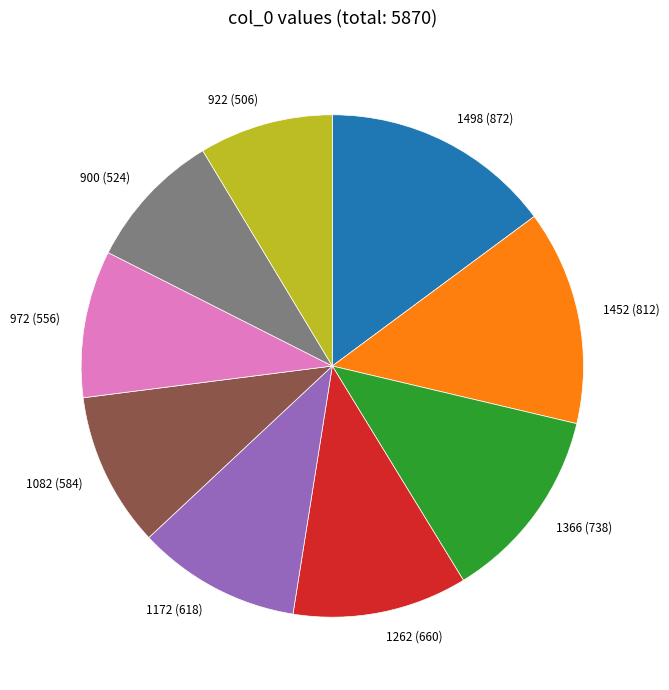

Is there any slice that represents more than half of the pie?

No